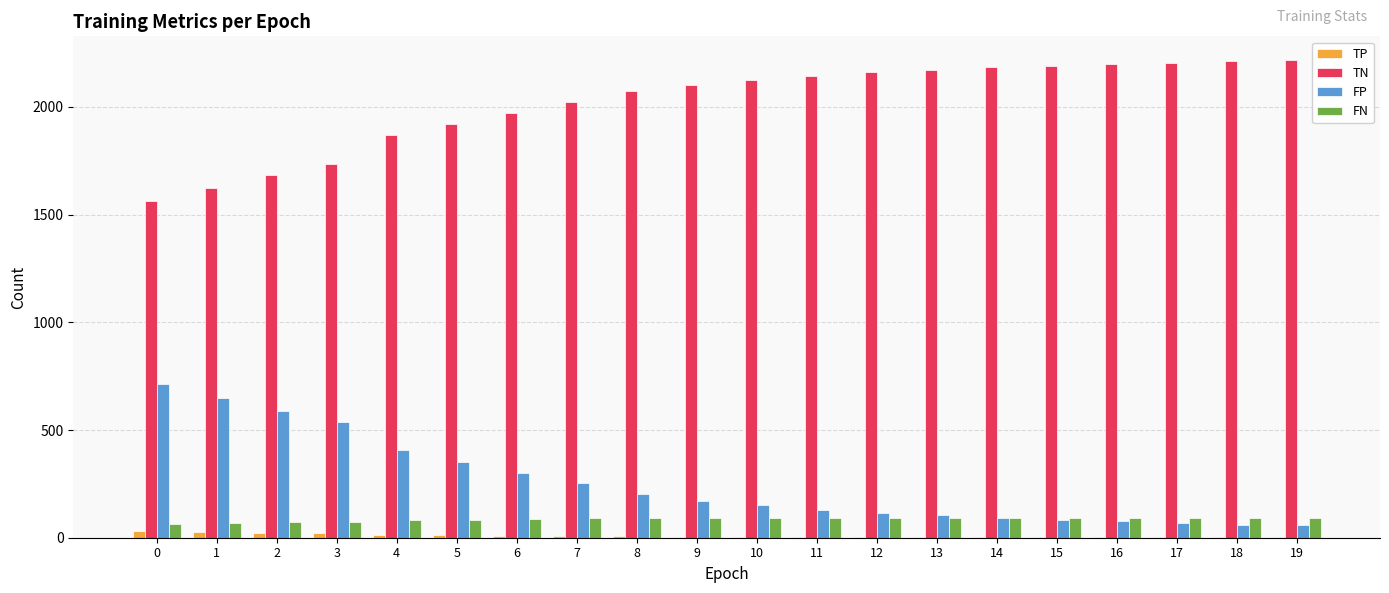

What are all the series names shown in the legend?

TP, TN, FP, FN